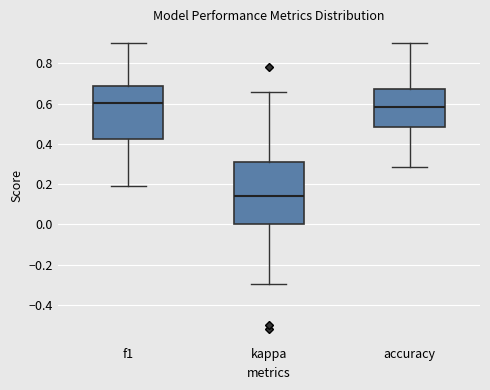

Which box is the tallest, from its lower edge to its upper edge?

kappa